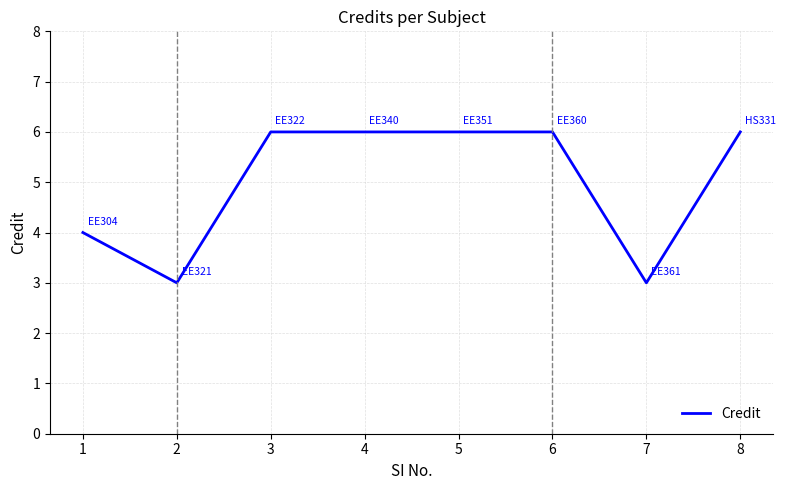

What is the greatest value displayed?

6